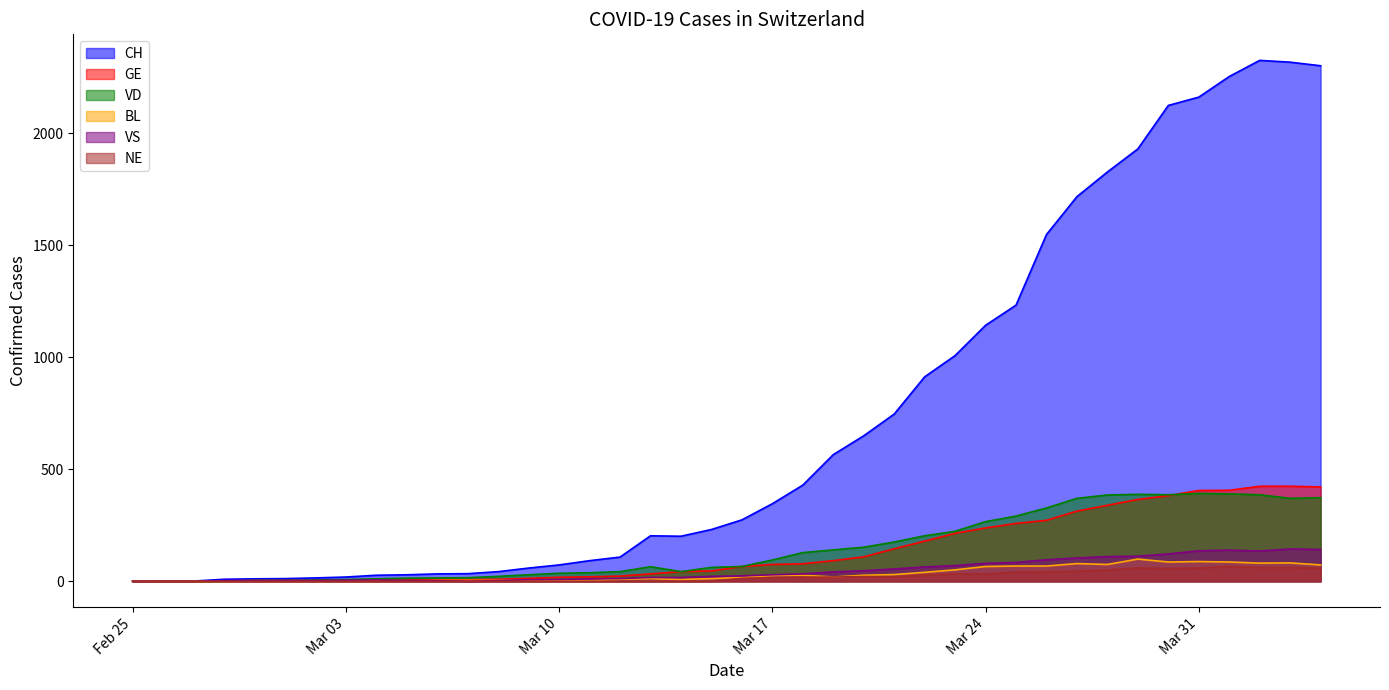

What is the label of the 30th point from the right?

2020-03-06